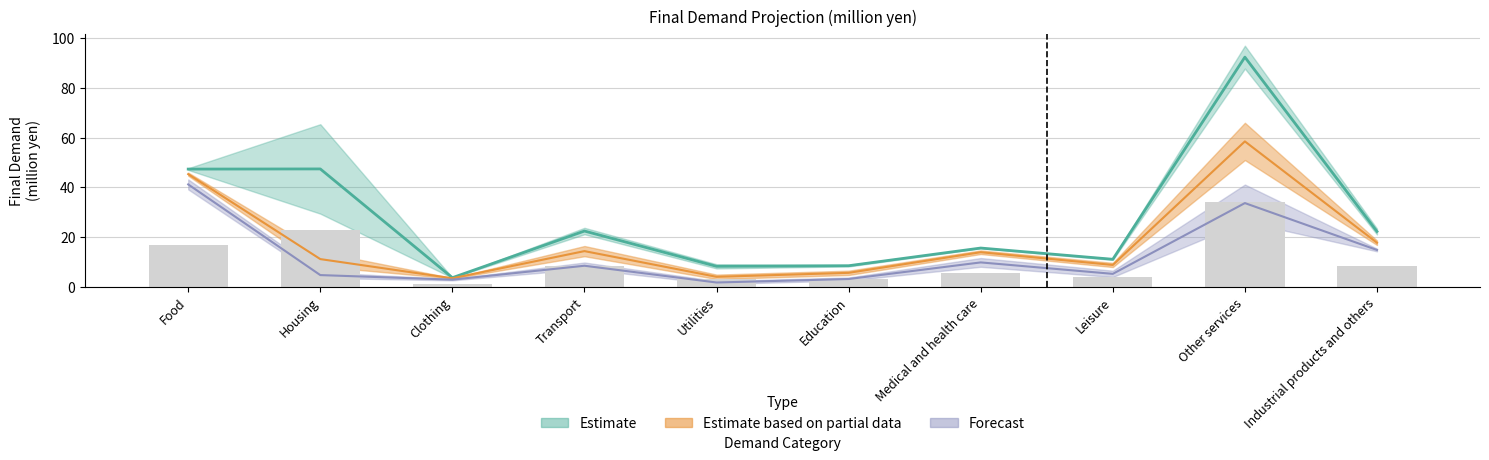

What is the total value across all series at Utilities?

17.2